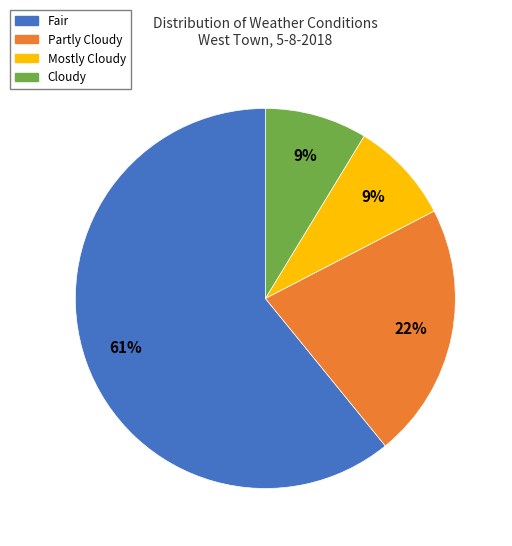

Does any single category account for the majority?

Yes